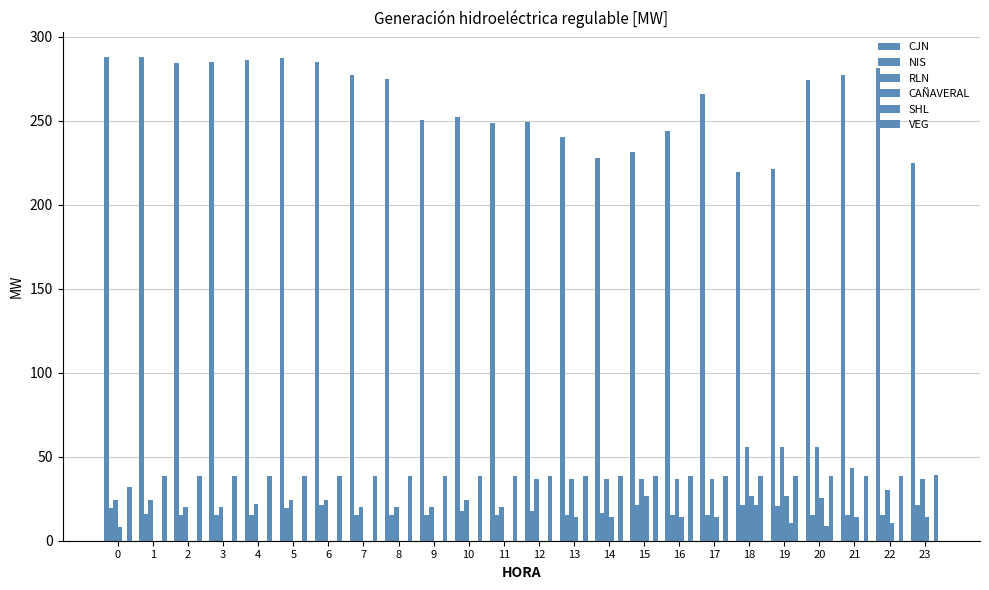

At which category is the sum across all series the highest?

20